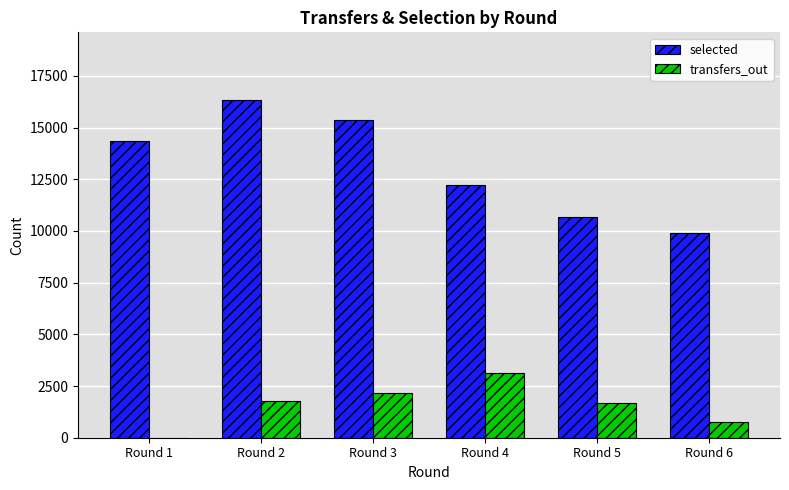

What is the sum of all transfers_out values?

9504